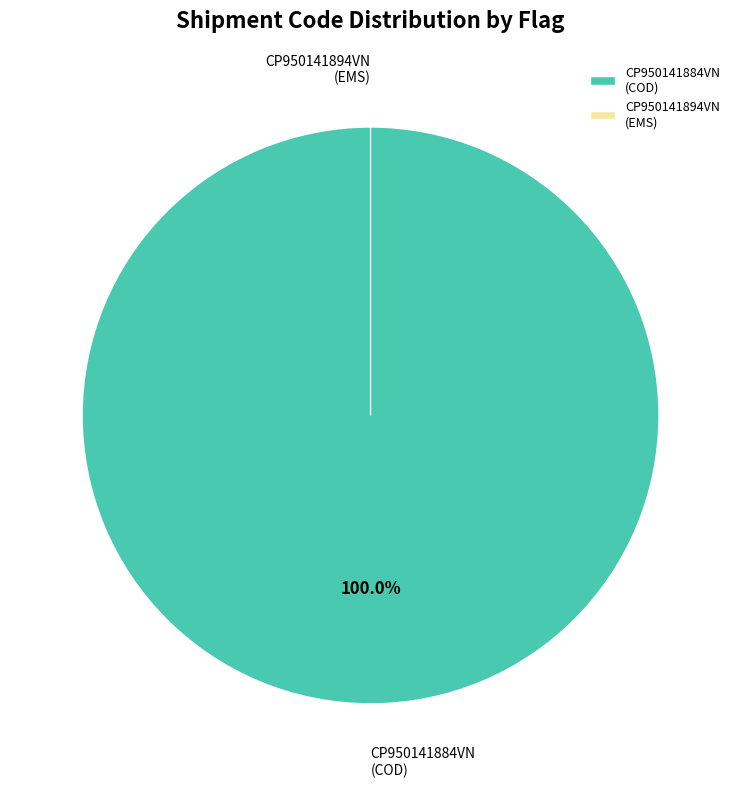

Between CP950141884VN and CP950141894VN, which is larger?

CP950141884VN